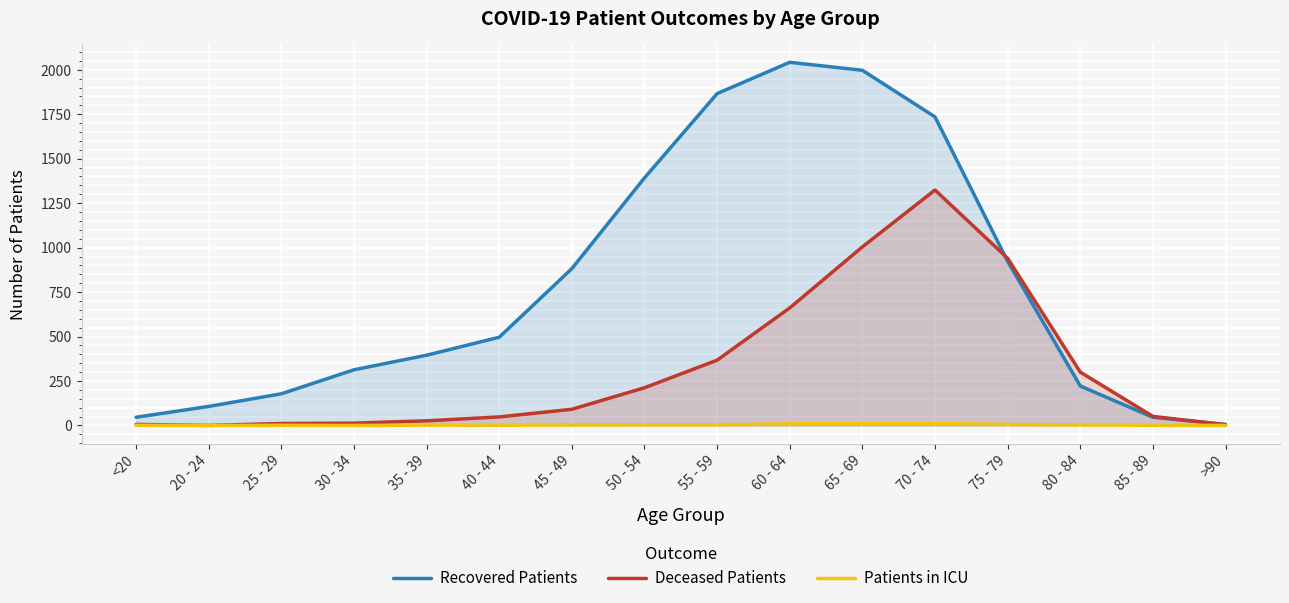

Reading left to right, list all the values displayed in this chart.

Recovered Patients: 46	107	178	313	395	496	882	1392	1866	2042	1997	1735	923	222	46	6
Deceased Patients: 6	0	11	13	26	48	91	212	367	661	1004	1324	940	300	51	4
Patients in ICU: 1	0	1	0	2	1	3	4	4	9	11	11	6	3	1	0